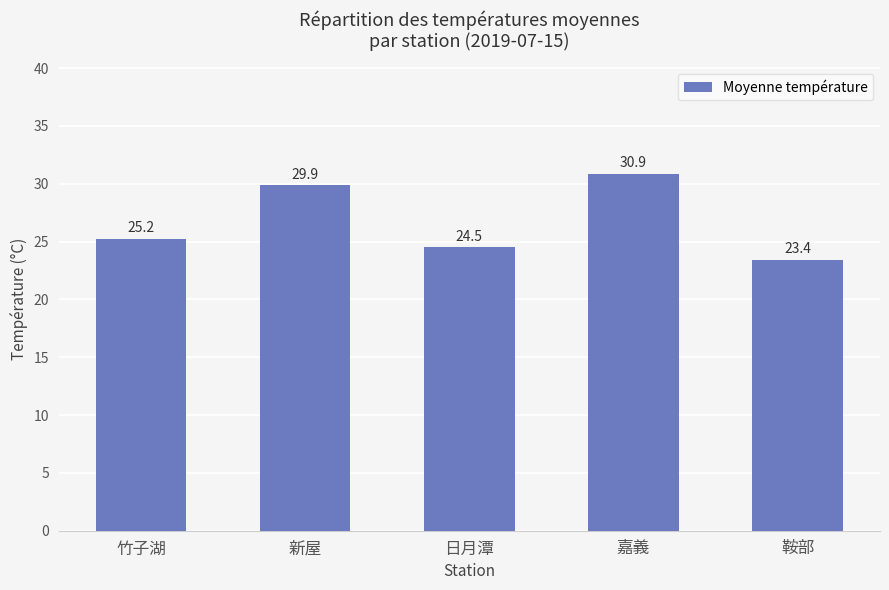

Which label corresponds to the largest value in the chart?

嘉義